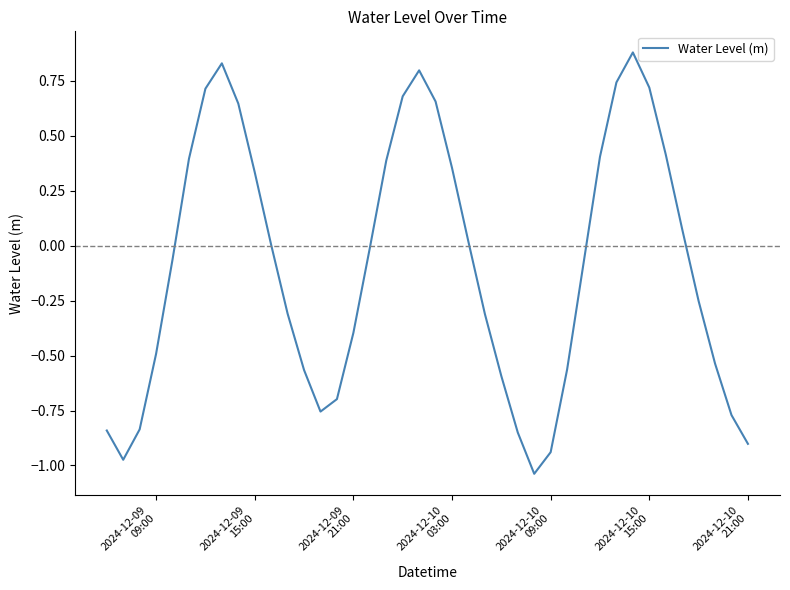

What is the greatest value displayed?

0.9